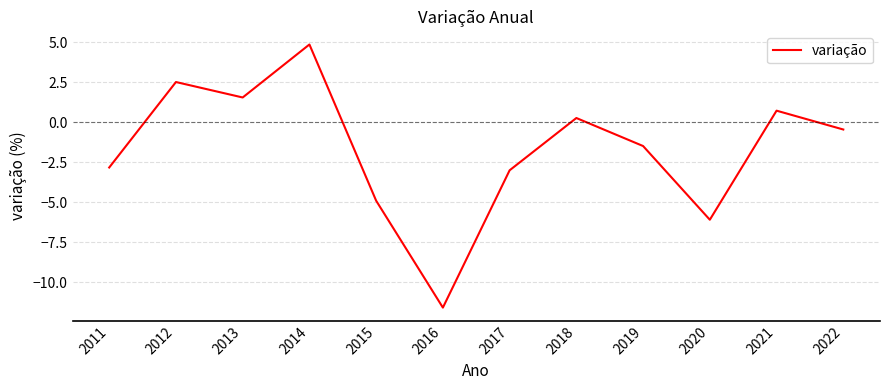

What value does the data have at 2022?

-0.4